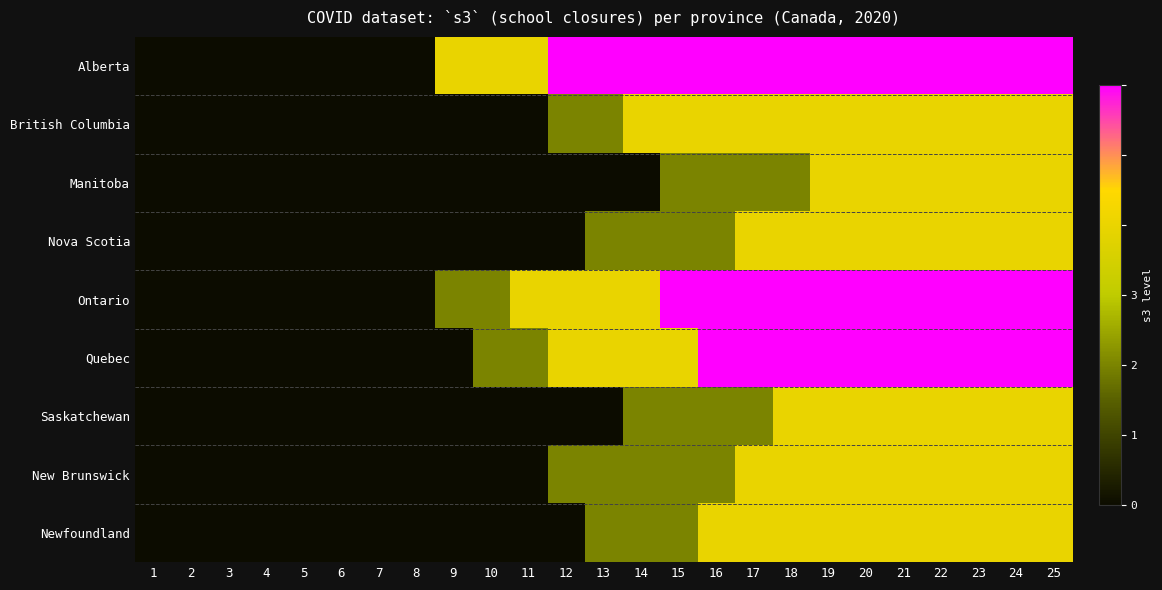

Count the number of data series in this chart.

9